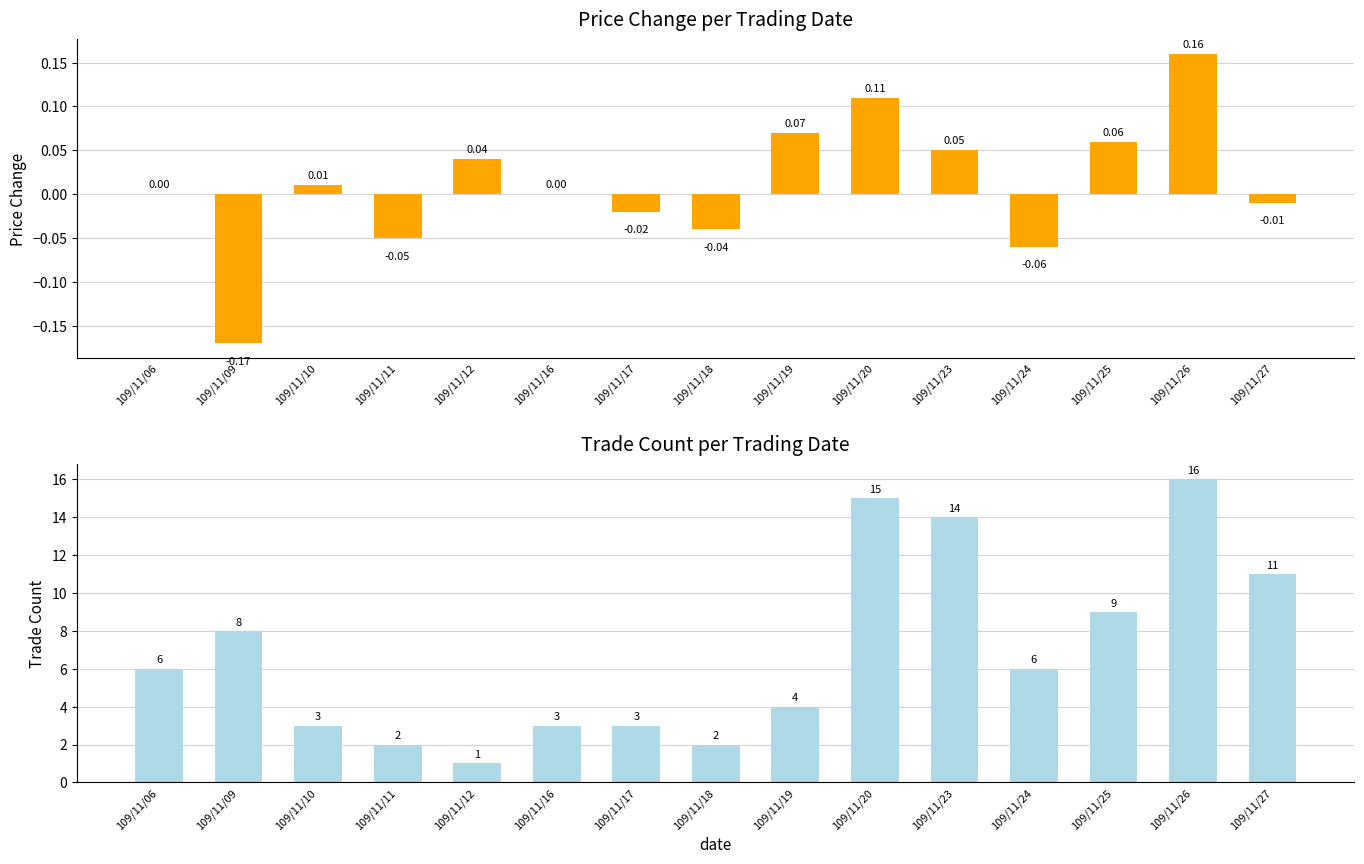

What value does the col_8 (Trade Count) series have at 109/11/24?

6.0